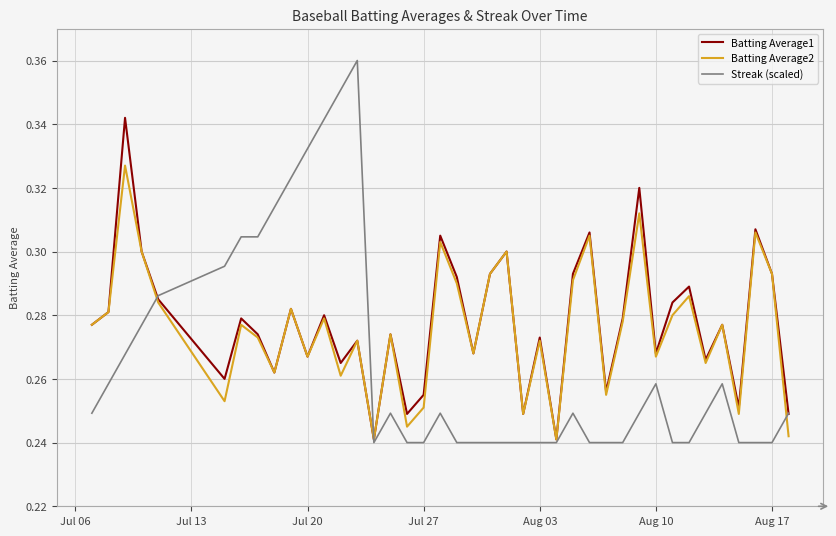

Which series has the widest spread of values?

Streak (scaled)